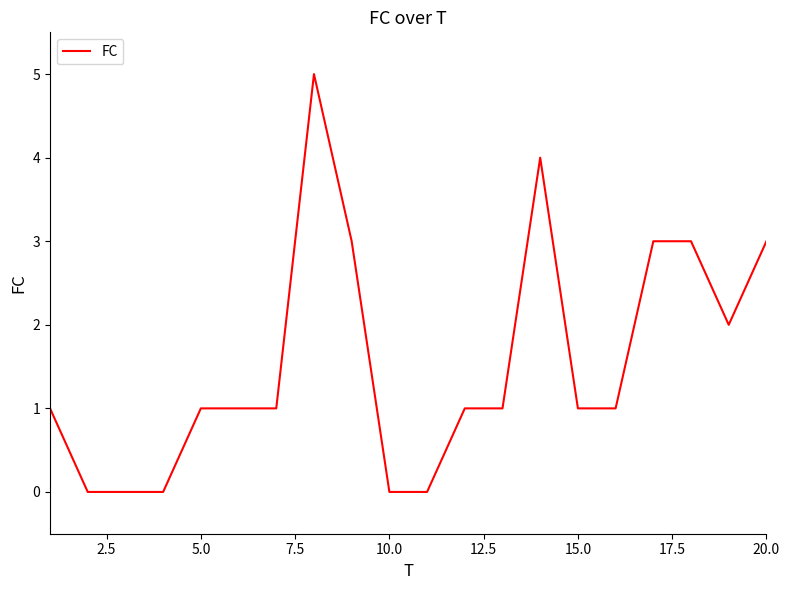

What is the greatest value displayed?

5